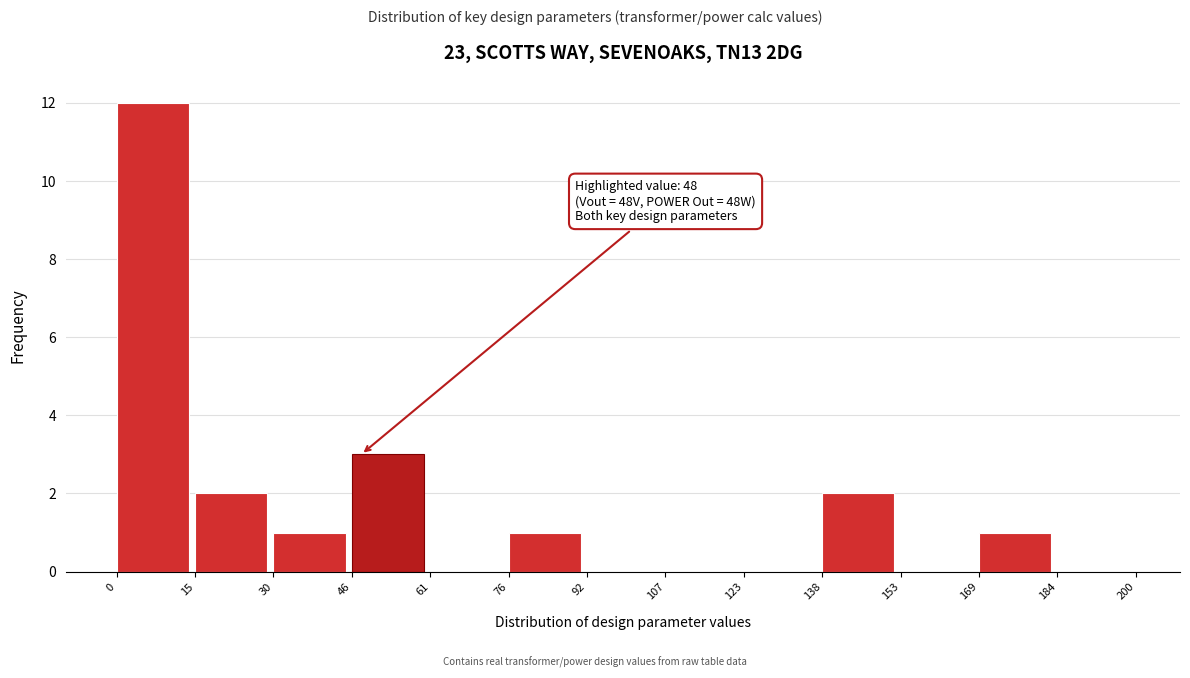

Which range on the x-axis has the tallest bar?

0 to 15